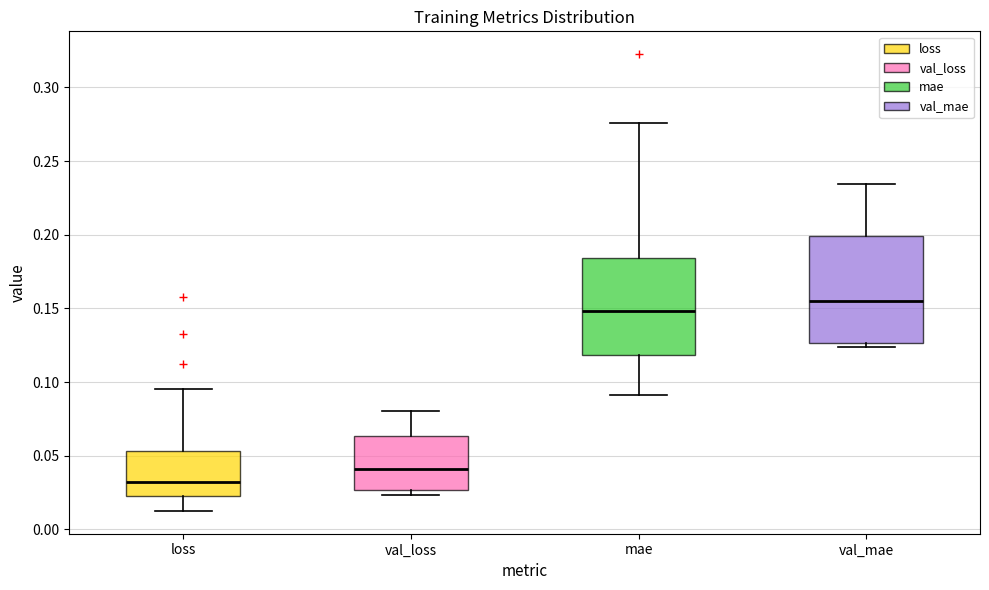

Which box has the highest median line?

val_mae